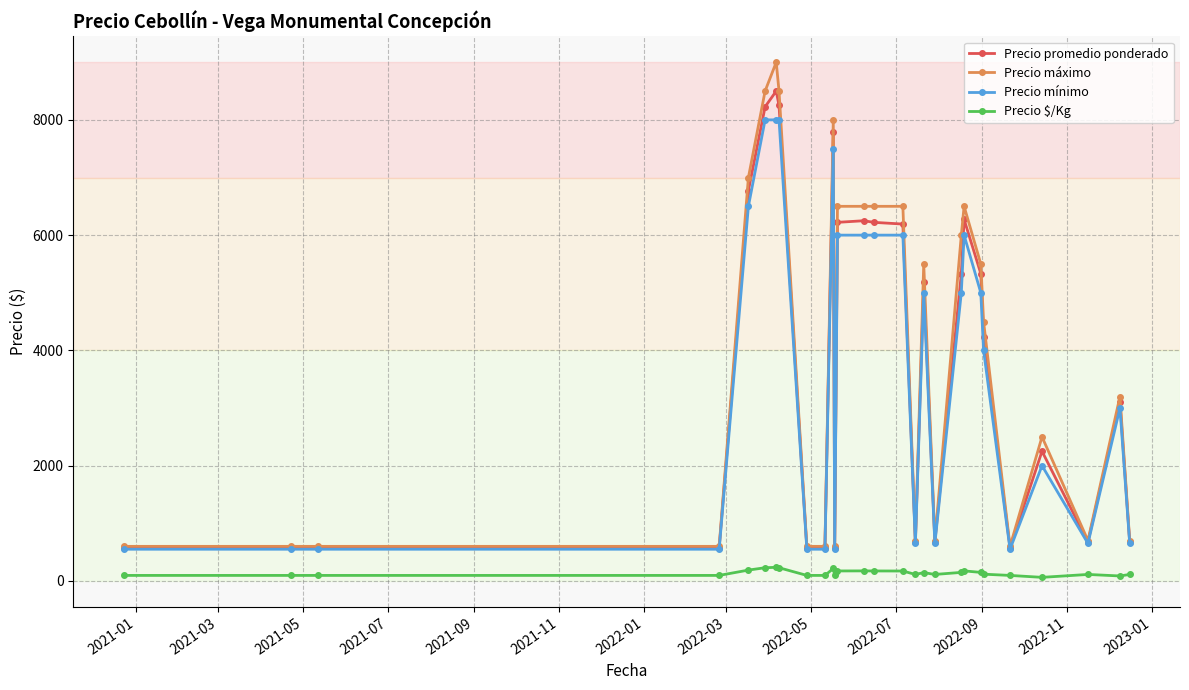

How many distinct data groups are displayed?

4